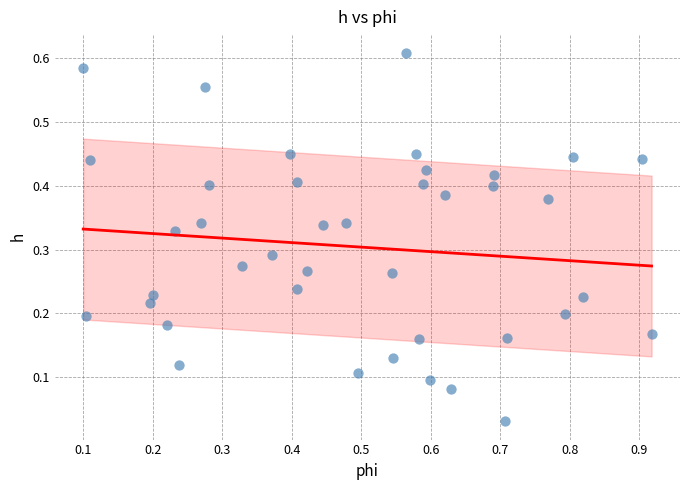

What is the range of X values (max minus min)?

0.8